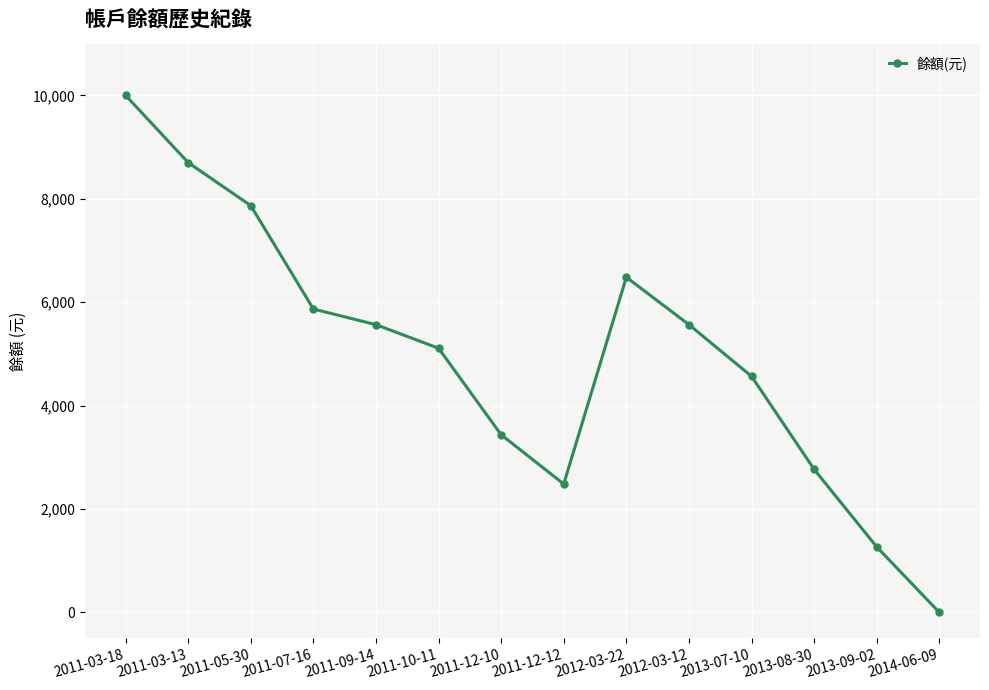

Does the chart have visible grid lines?

Yes